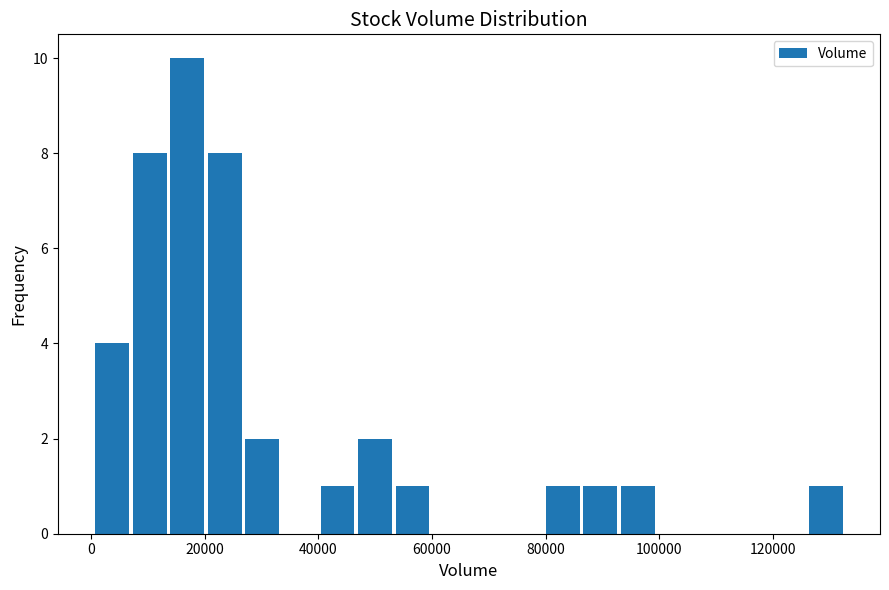

Read against the x-axis, roughly where is the centre of the tallest bar?

16000